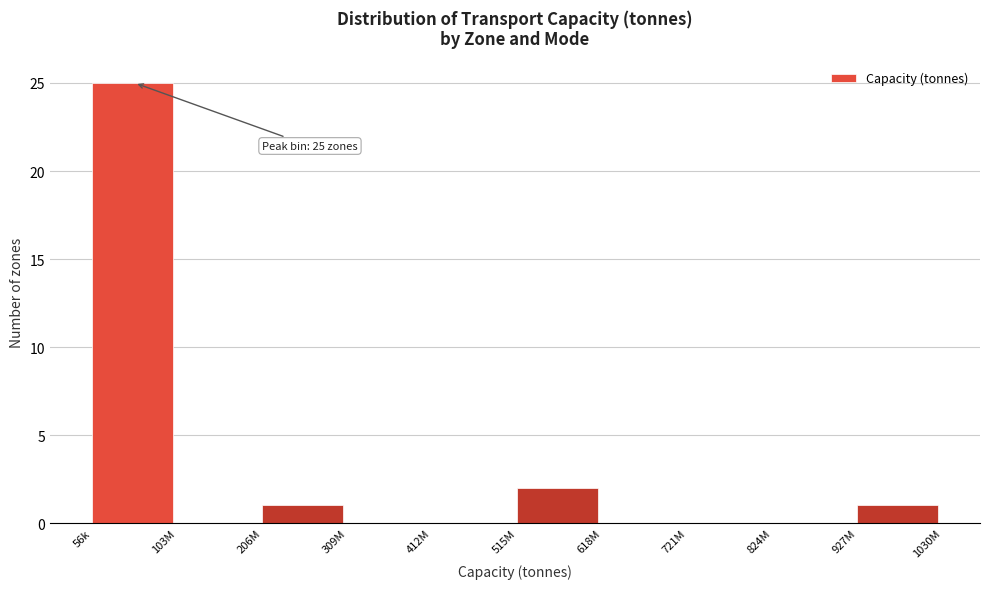

Reading left to right, extract all data points from this chart.

56k=25	103M=0	206M=1	309M=0	412M=0	515M=2	618M=0	721M=0	824M=0	927M=1